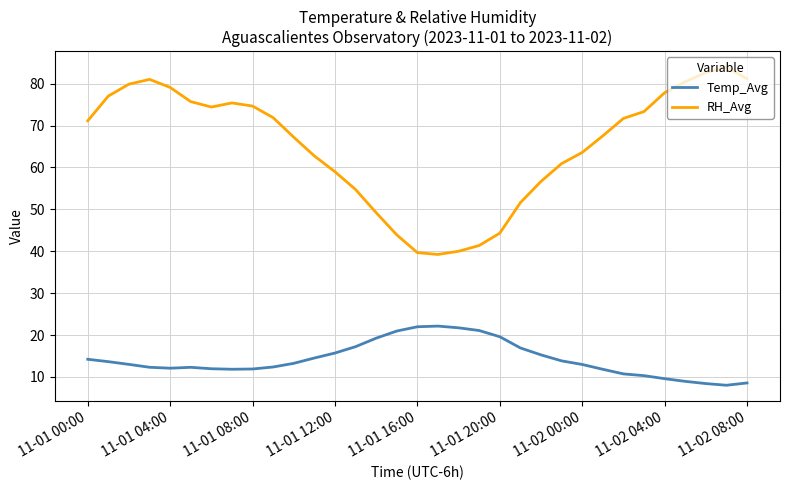

What is the difference between the maximum and minimum values in the RH_Avg series?

44.7